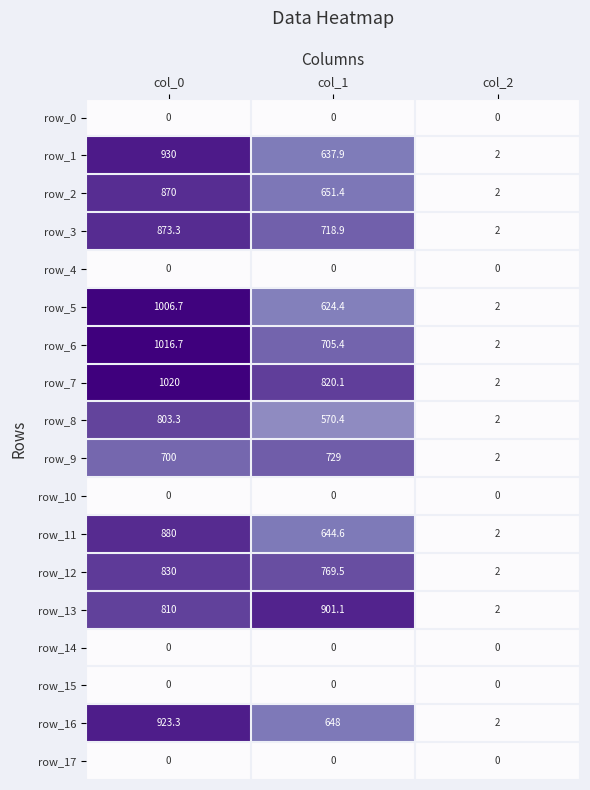

What is the maximum value shown in the chart?

1020.0